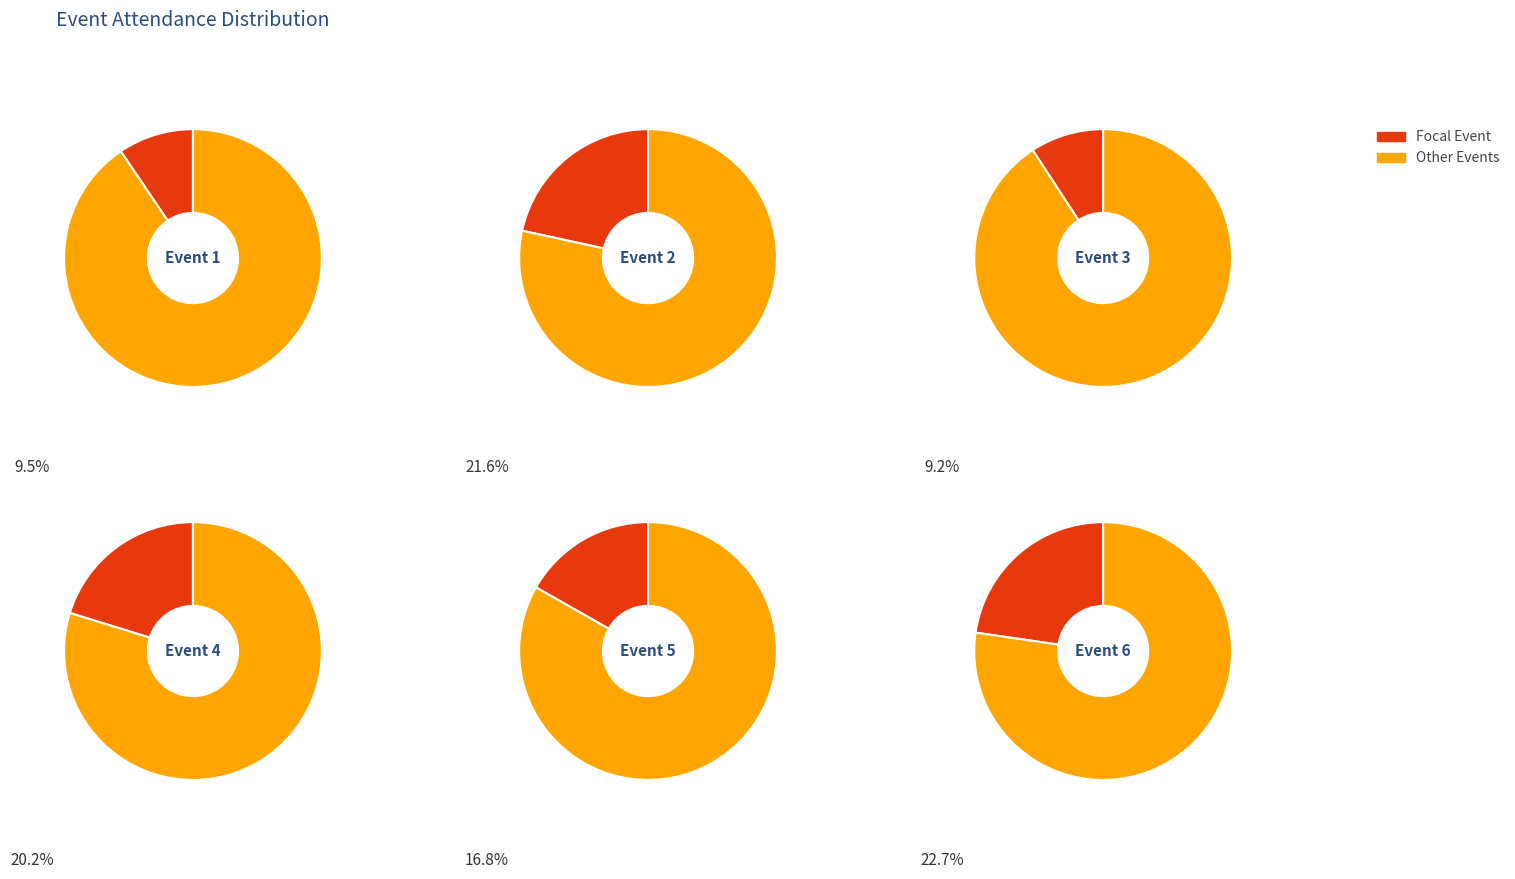

To the nearest percent, what is the combined percentage of Event 1 and Event 5?

26%